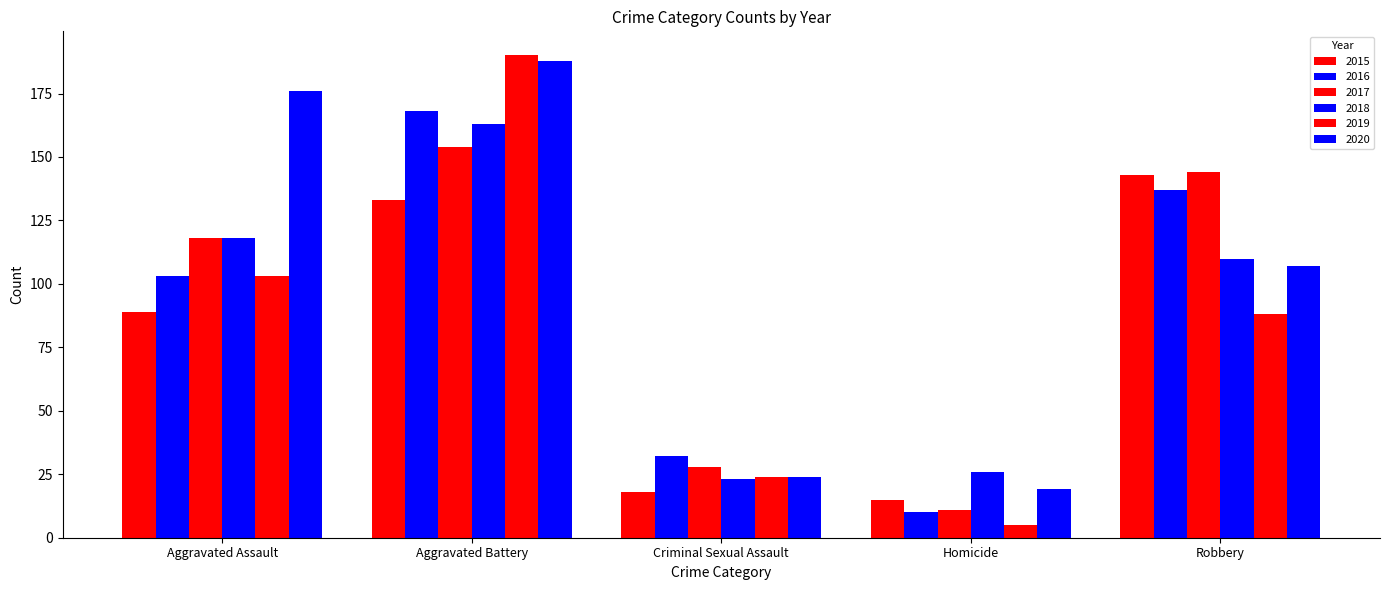

The 2020 series shows 188 at Aggravated Battery. True or false?

True